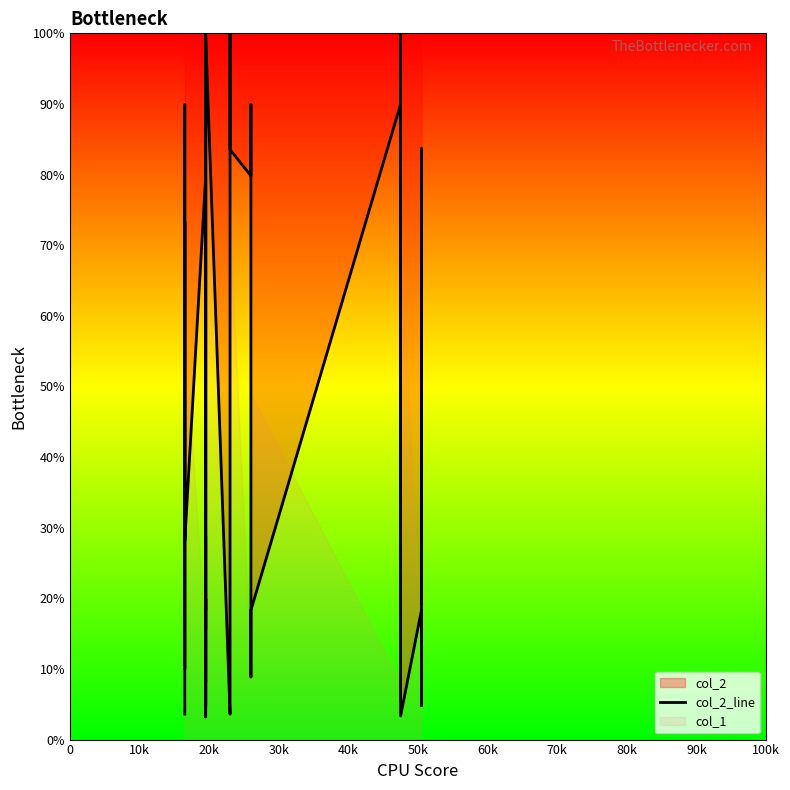

The value at 14 is 11.5. True or false?

False